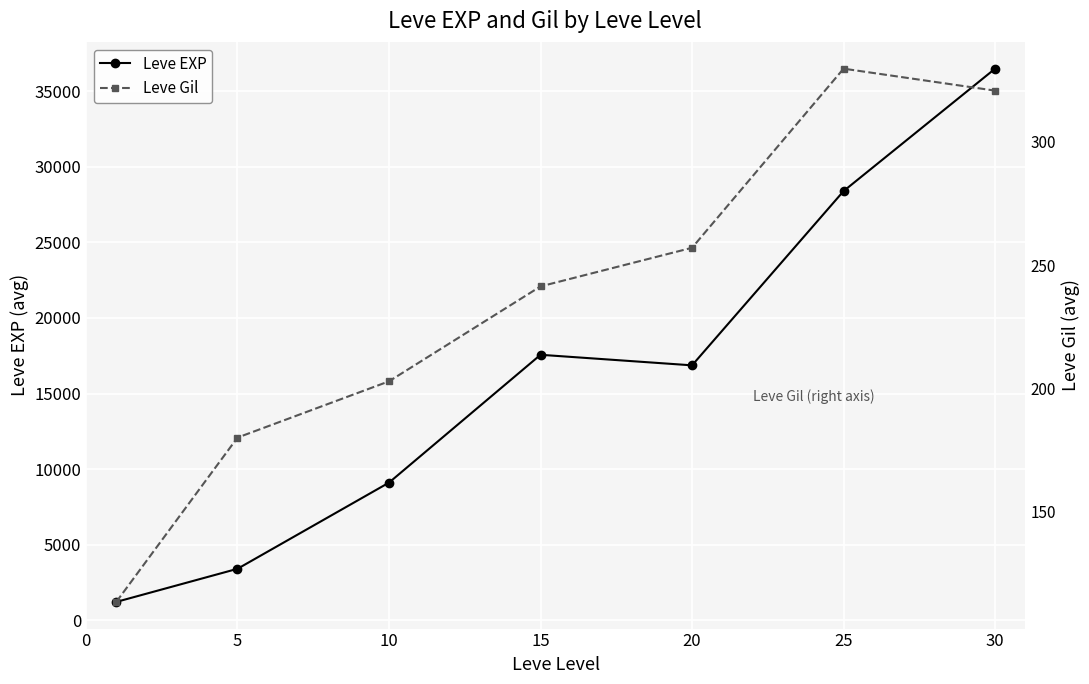

True or false: Leve Gil and Leve EXP cross at least once.

False